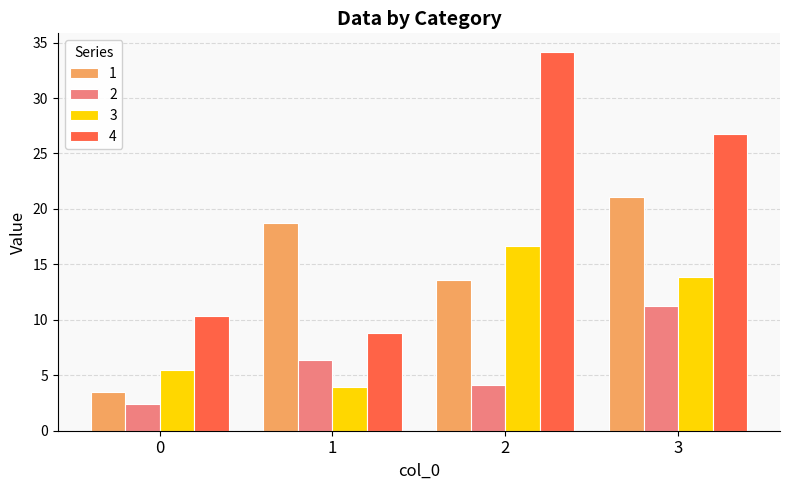

List the series in order of their overall mean, lowest first.

2, 3, 1, 4